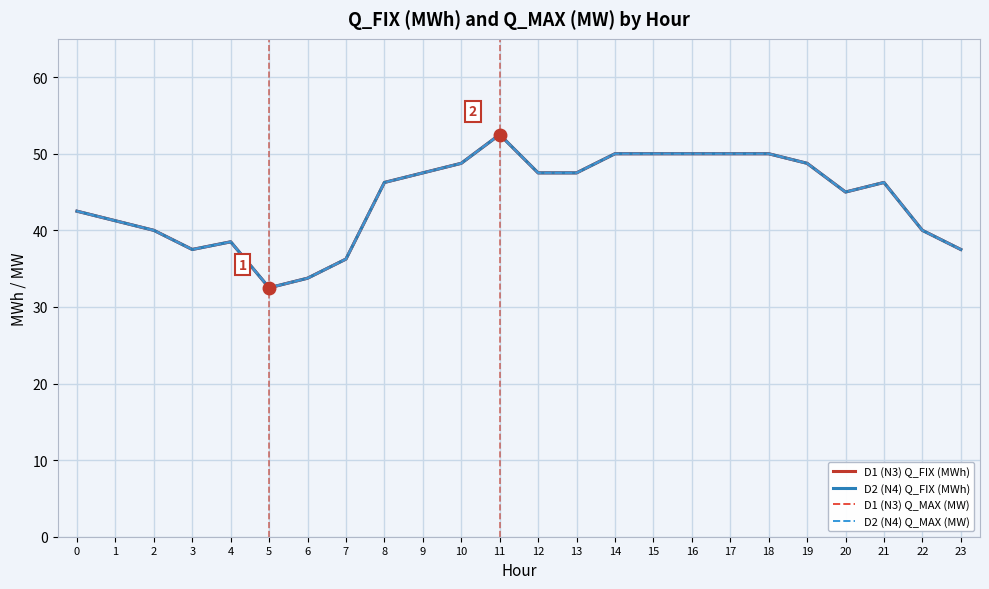

Is this an area chart (filled region under the line)?

No